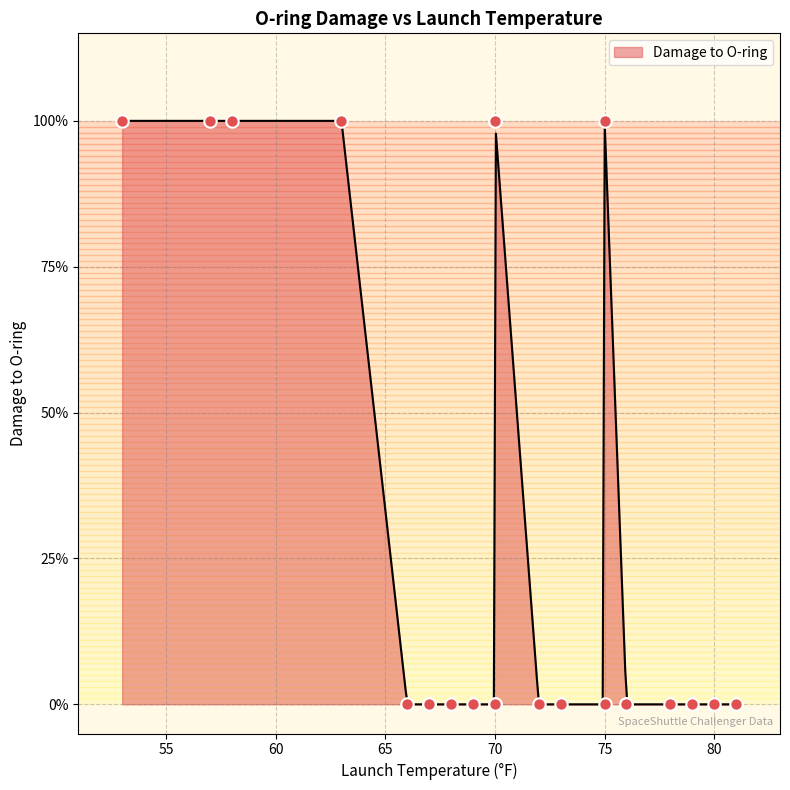

Between 70 and 78, which is larger?

70